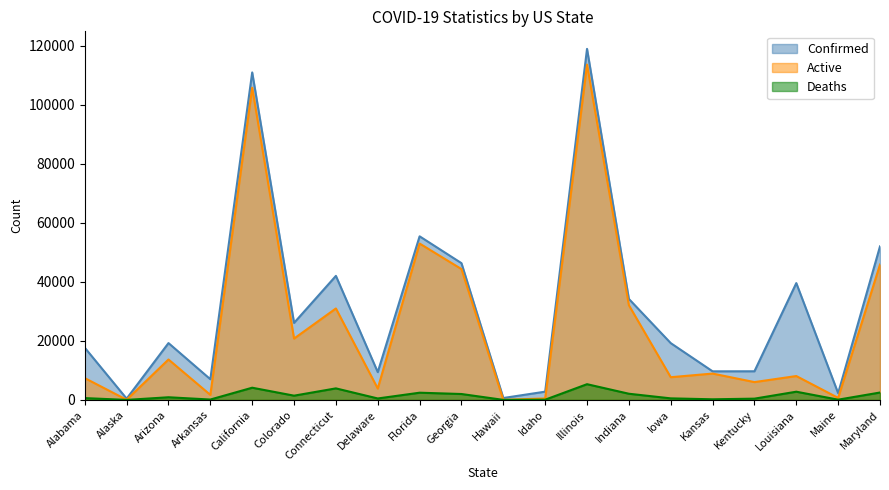

Which category has the highest value in the Active series?

Illinois